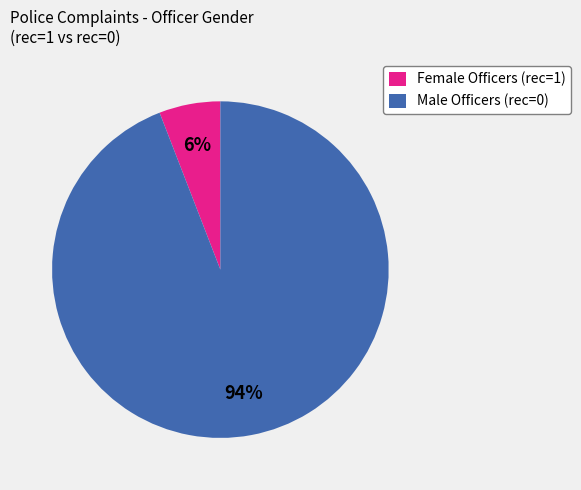

Is there a majority slice in this chart?

Yes